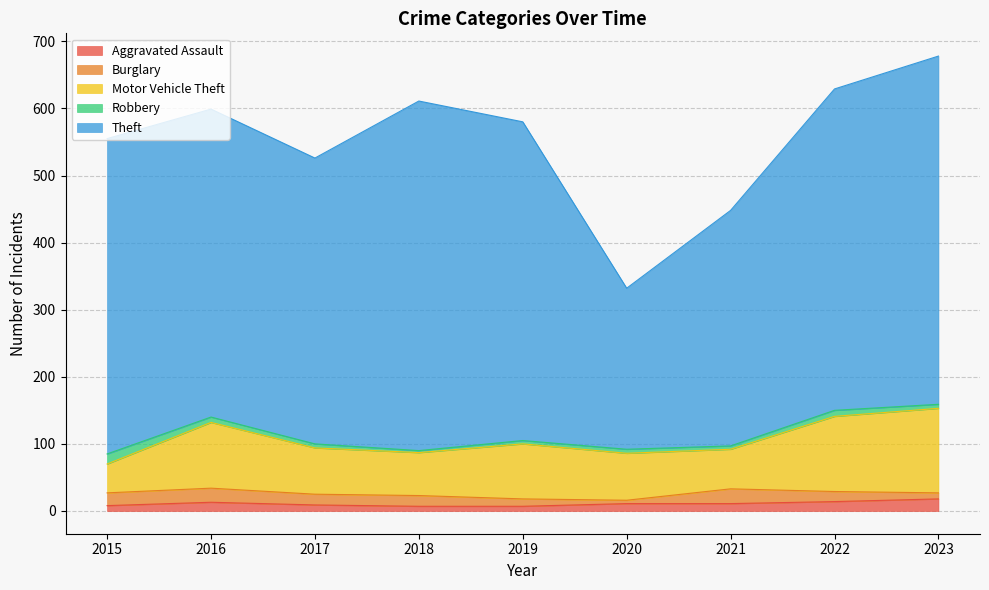

What is the value of the Robbery point at the 7th from the left?

5